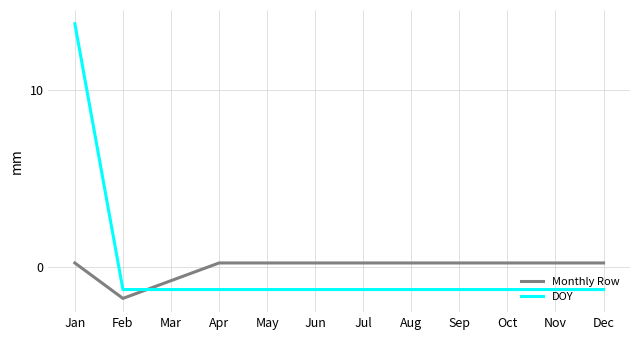

How many values in DOY are above zero?

1